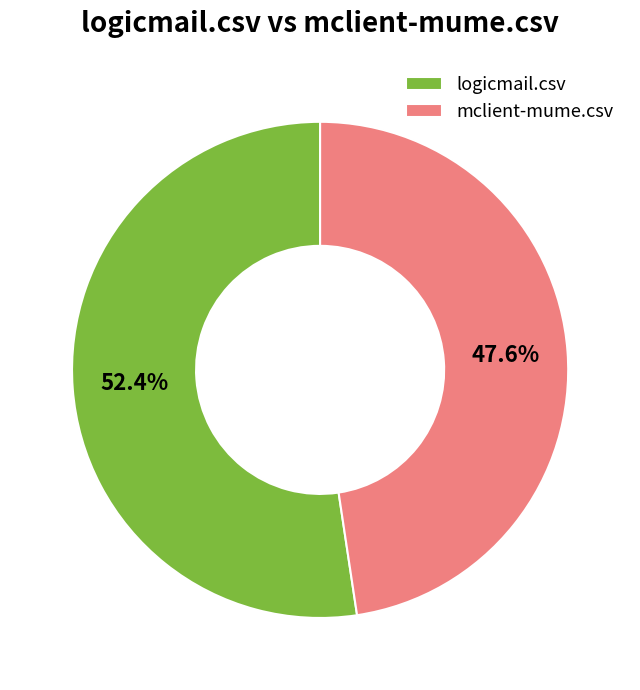

What percentage is the logicmail.csv slice, to the nearest percent?

52%